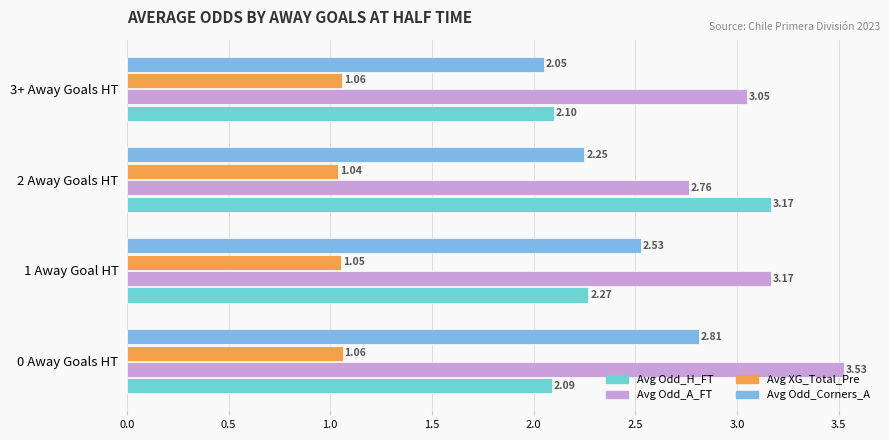

How many series are shown in this chart?

4